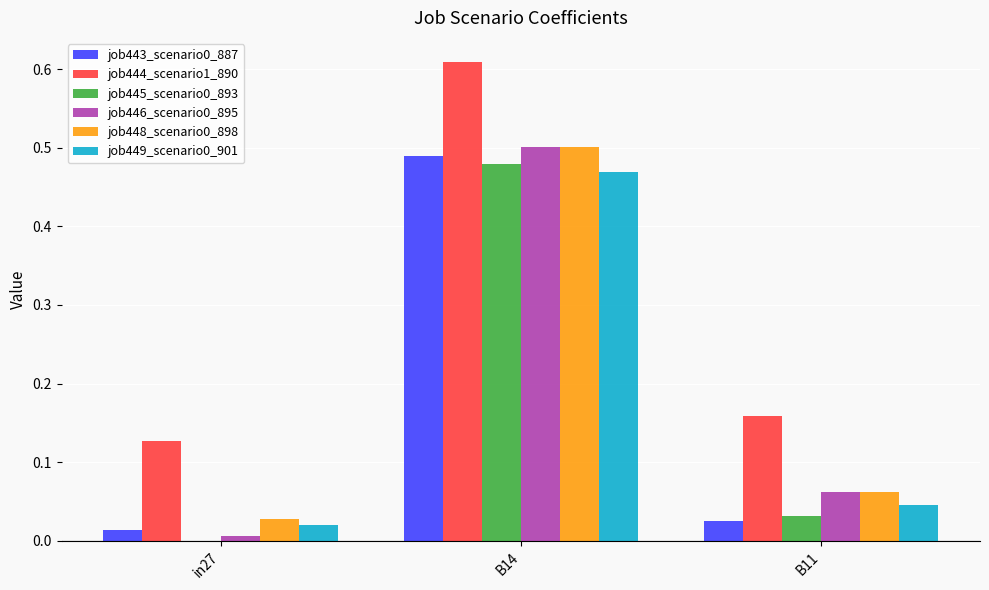

At which category does the chart reach its peak across all series?

B14